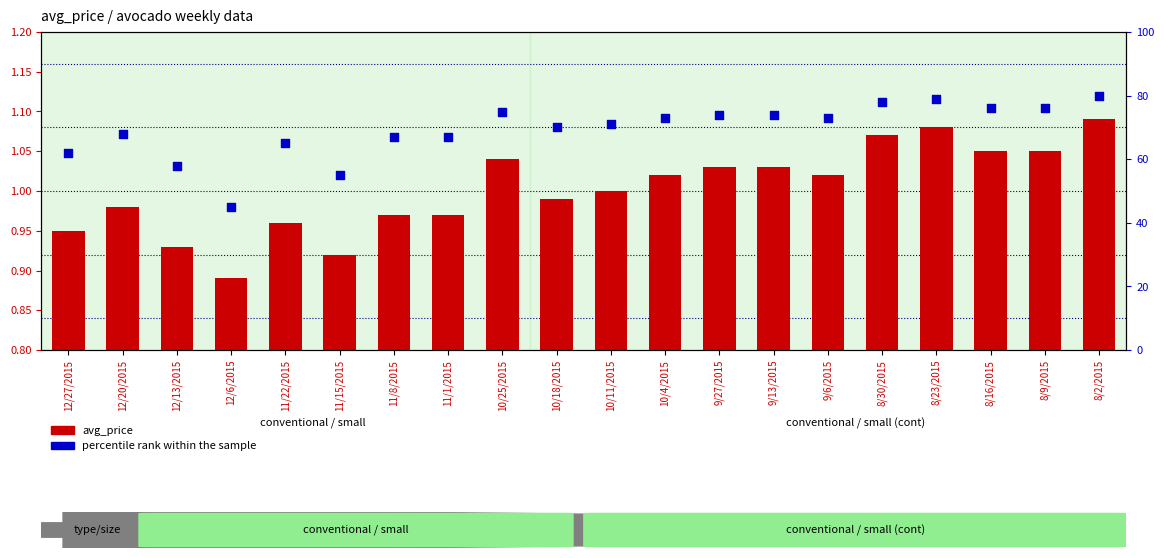

What is the change in value from 12/13/2015 to 11/1/2015?

+9